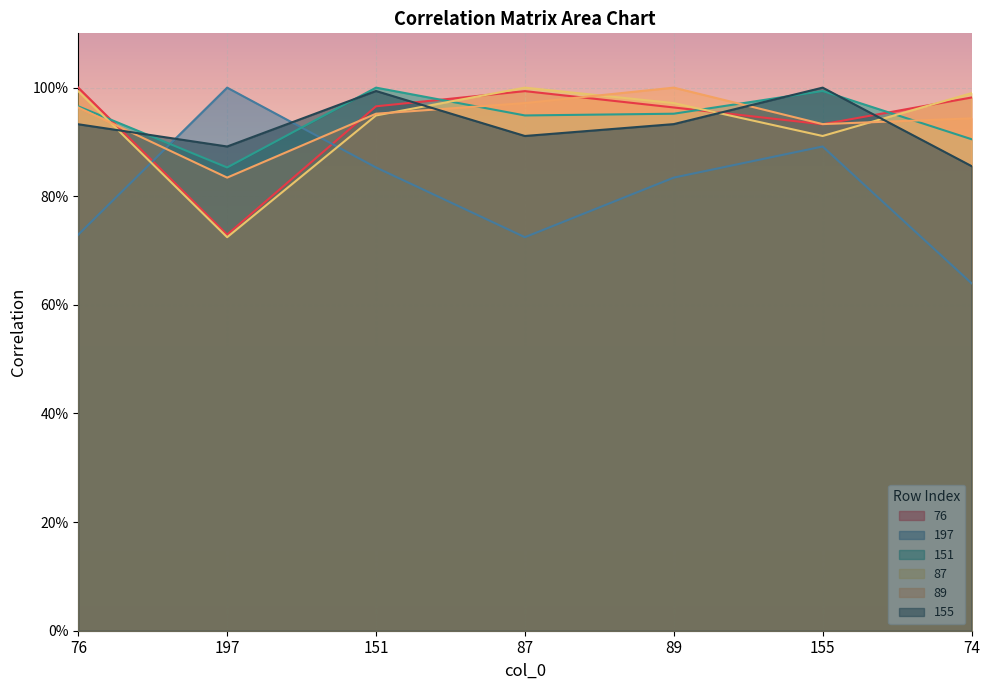

True or false: 89 has a value of 1.0 at 87.

True